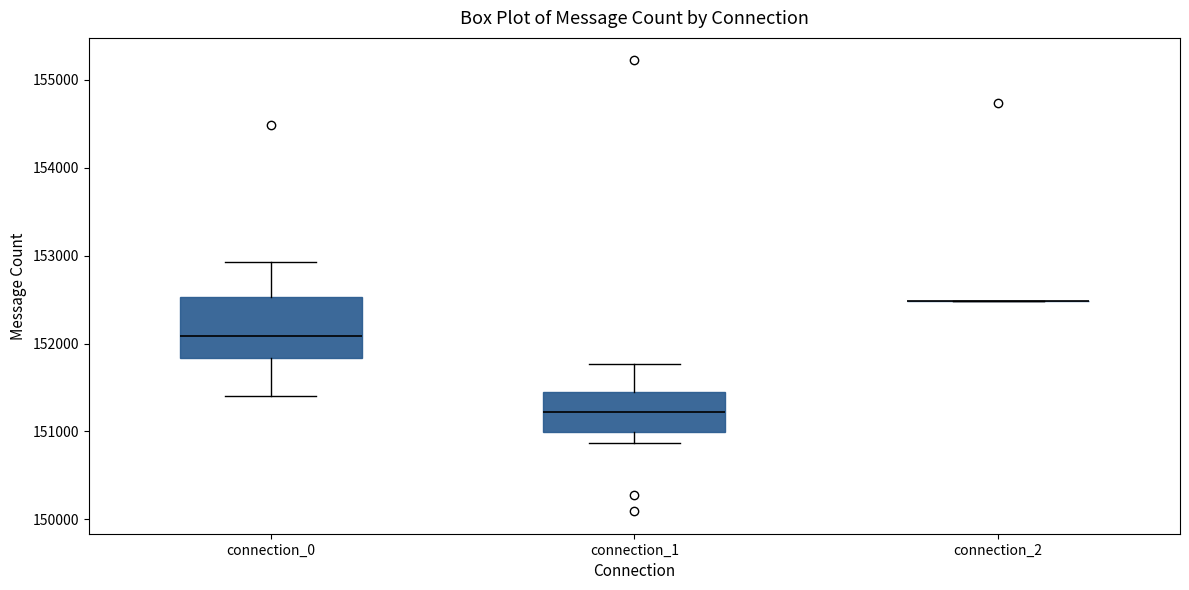

Which box is the tallest, from its lower edge to its upper edge?

connection_0